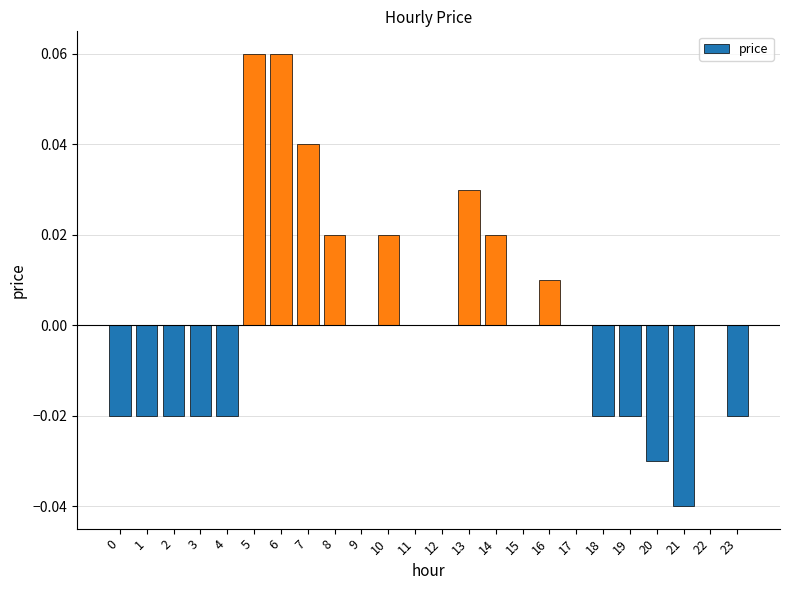

Between 10 and 13, which is larger?

13